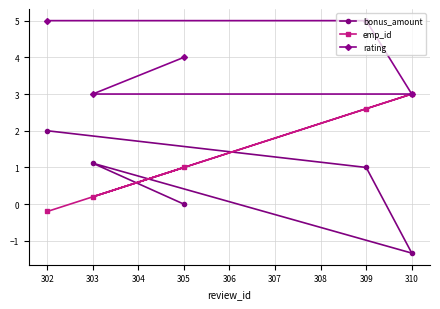

What is the total value across all series at 305?

5.0